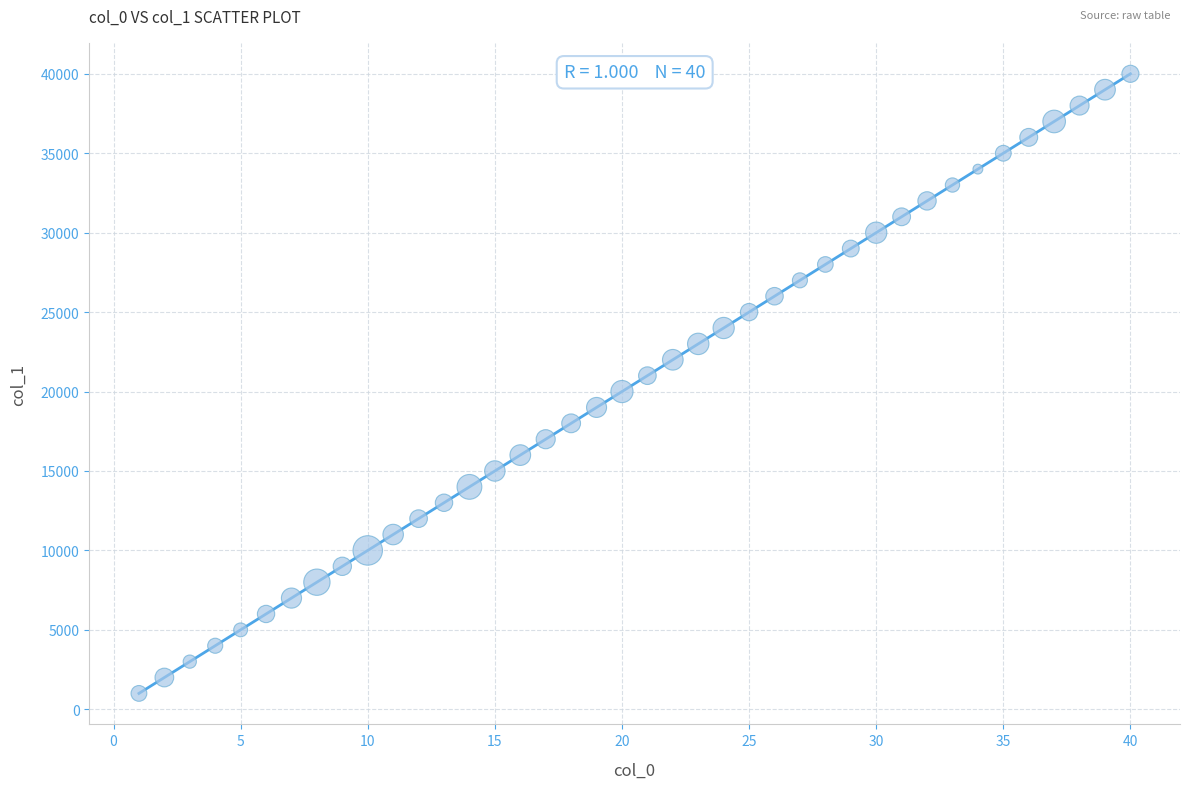

What is the range of Y values (max minus min)?

39000